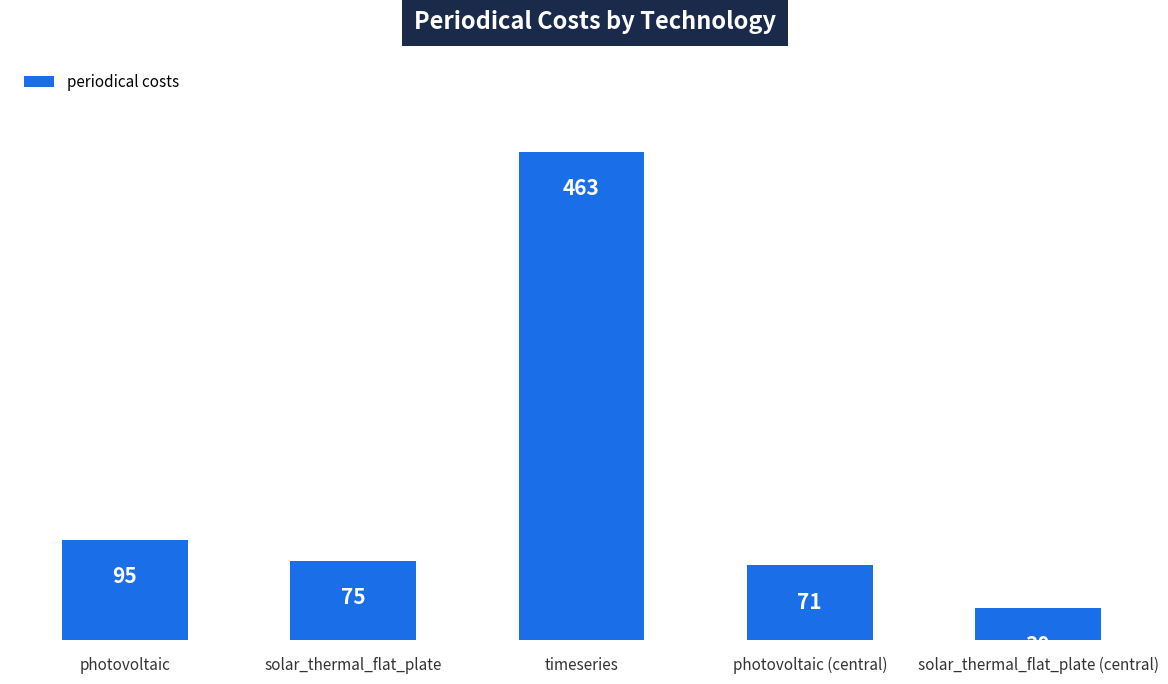

Rank the categories by value from highest to lowest.

timeseries, photovoltaic, solar_thermal_flat_plate, photovoltaic (central), solar_thermal_flat_plate (central)